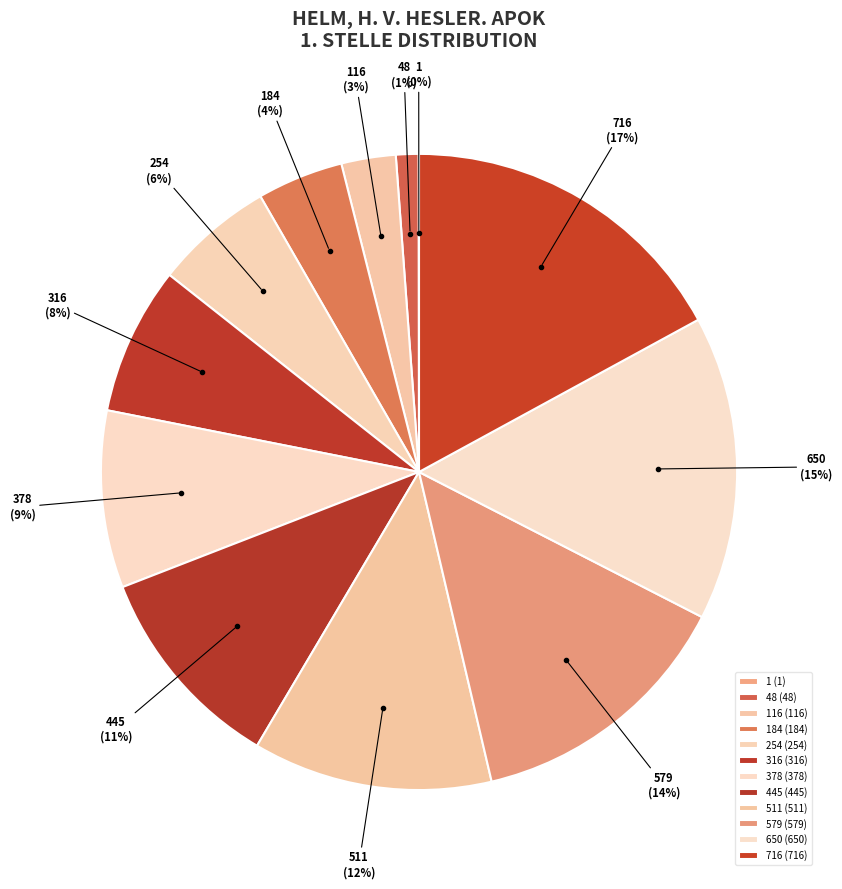

Does any single category account for the majority?

No